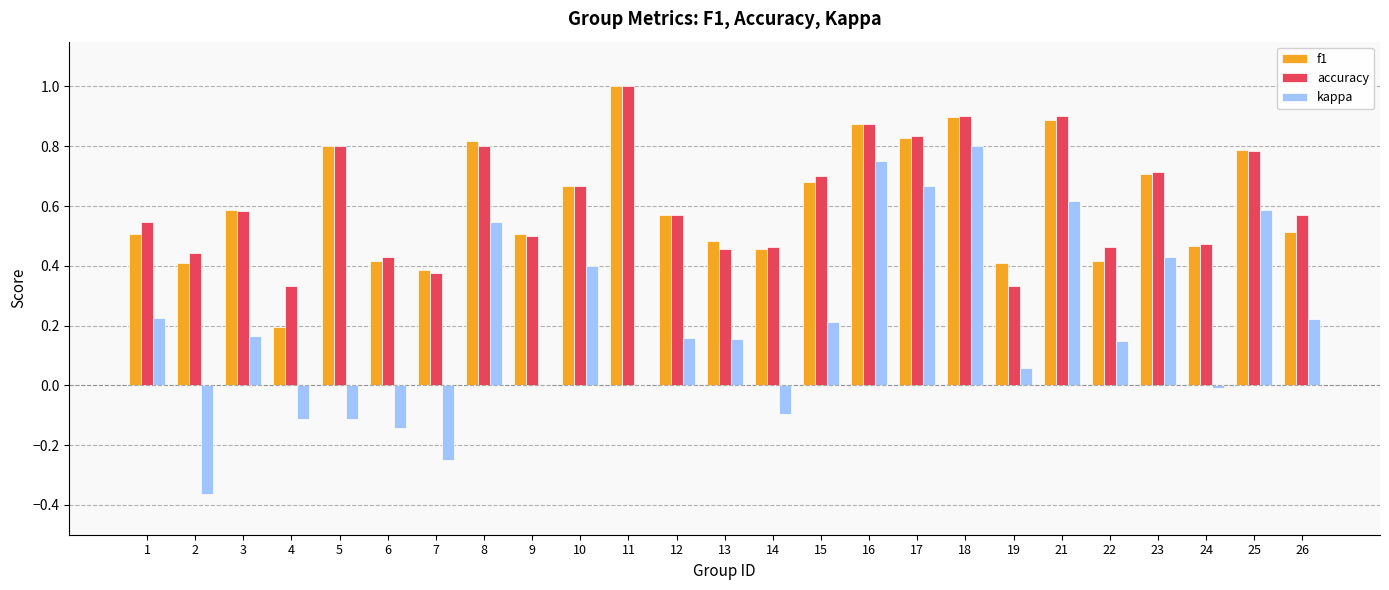

What is the greatest value displayed?

1.0